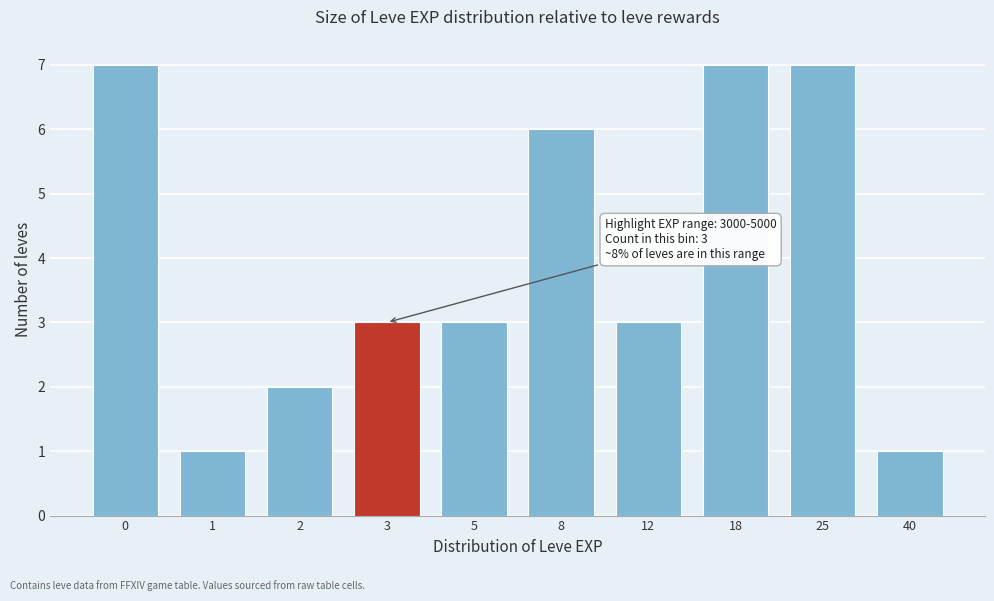

Reading right to left, transcribe all the data shown in this chart.

1	7	7	3	6	3	3	2	1	7